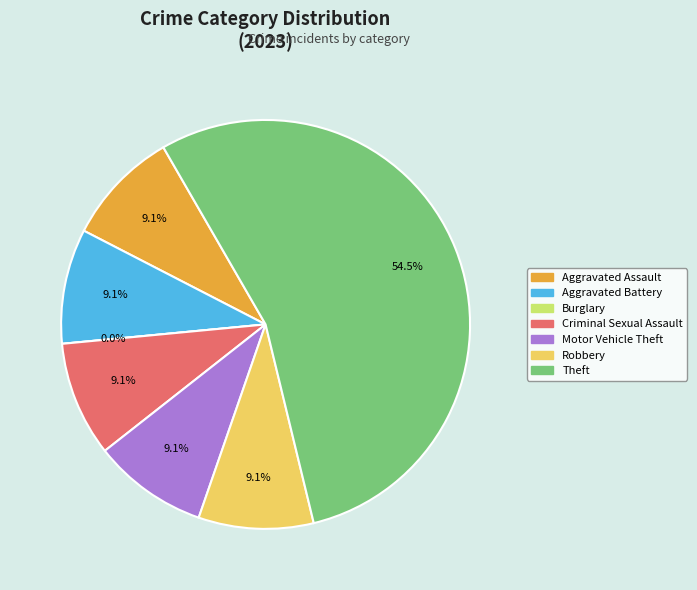

Which slice is the smallest?

Burglary